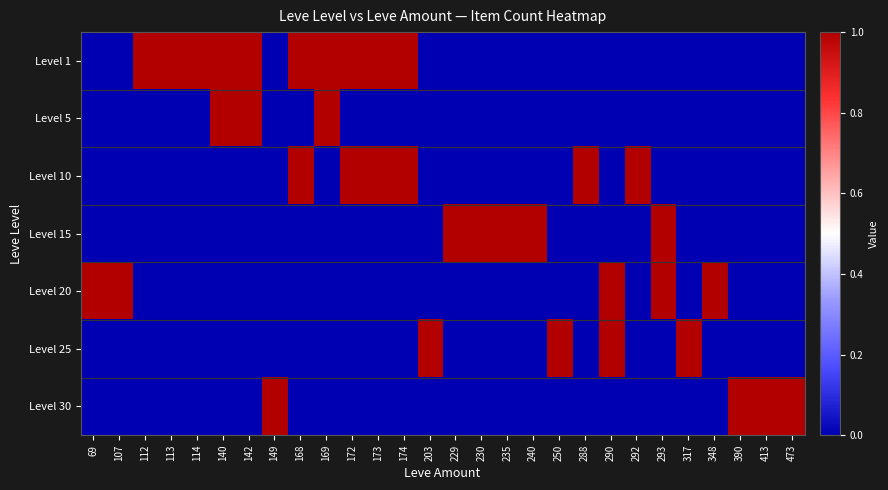

Reading left to right, extract all data points from this chart.

Level 1: 69=0	107=0	112=1	113=1	114=1	140=1	142=1	149=0	168=1	169=1	172=1	173=1	174=1	203=0	229=0	230=0	235=0	240=0	250=0	288=0	290=0	292=0	293=0	317=0	348=0	390=0	413=0	473=0
Level 5: 69=0	107=0	112=0	113=0	114=0	140=1	142=1	149=0	168=0	169=1	172=0	173=0	174=0	203=0	229=0	230=0	235=0	240=0	250=0	288=0	290=0	292=0	293=0	317=0	348=0	390=0	413=0	473=0
Level 10: 69=0	107=0	112=0	113=0	114=0	140=0	142=0	149=0	168=1	169=0	172=1	173=1	174=1	203=0	229=0	230=0	235=0	240=0	250=0	288=1	290=0	292=1	293=0	317=0	348=0	390=0	413=0	473=0
Level 15: 69=0	107=0	112=0	113=0	114=0	140=0	142=0	149=0	168=0	169=0	172=0	173=0	174=0	203=0	229=1	230=1	235=1	240=1	250=0	288=0	290=0	292=0	293=1	317=0	348=0	390=0	413=0	473=0
Level 20: 69=1	107=1	112=0	113=0	114=0	140=0	142=0	149=0	168=0	169=0	172=0	173=0	174=0	203=0	229=0	230=0	235=0	240=0	250=0	288=0	290=1	292=0	293=1	317=0	348=1	390=0	413=0	473=0
Level 25: 69=0	107=0	112=0	113=0	114=0	140=0	142=0	149=0	168=0	169=0	172=0	173=0	174=0	203=1	229=0	230=0	235=0	240=0	250=1	288=0	290=1	292=0	293=0	317=1	348=0	390=0	413=0	473=0
Level 30: 69=0	107=0	112=0	113=0	114=0	140=0	142=0	149=1	168=0	169=0	172=0	173=0	174=0	203=0	229=0	230=0	235=0	240=0	250=0	288=0	290=0	292=0	293=0	317=0	348=0	390=1	413=1	473=1